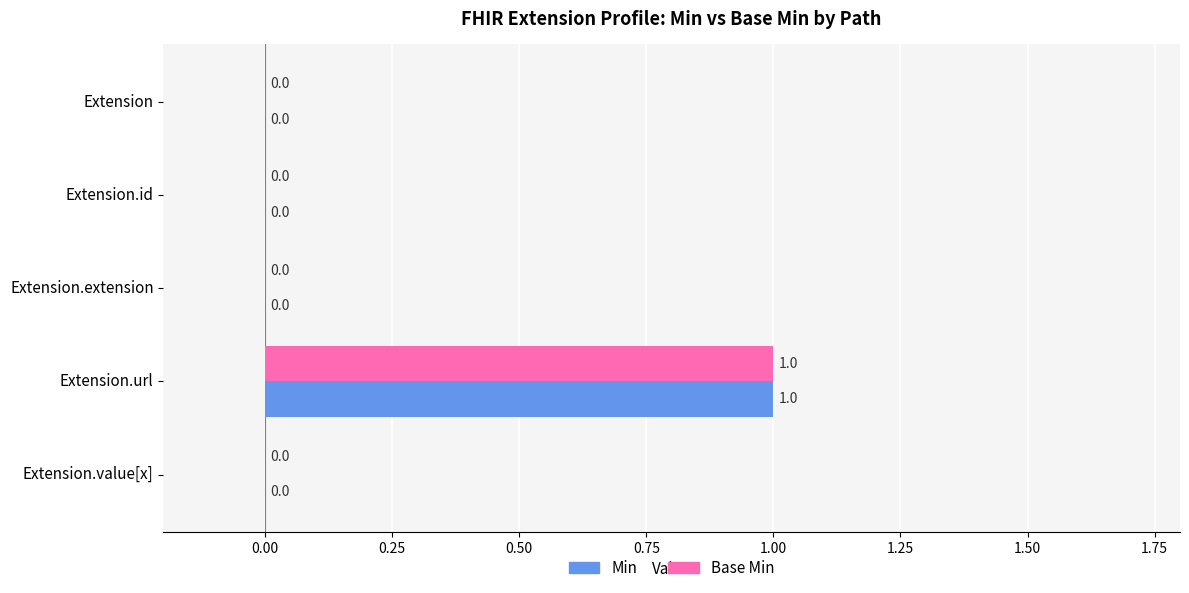

What is the maximum value shown in the chart?

1